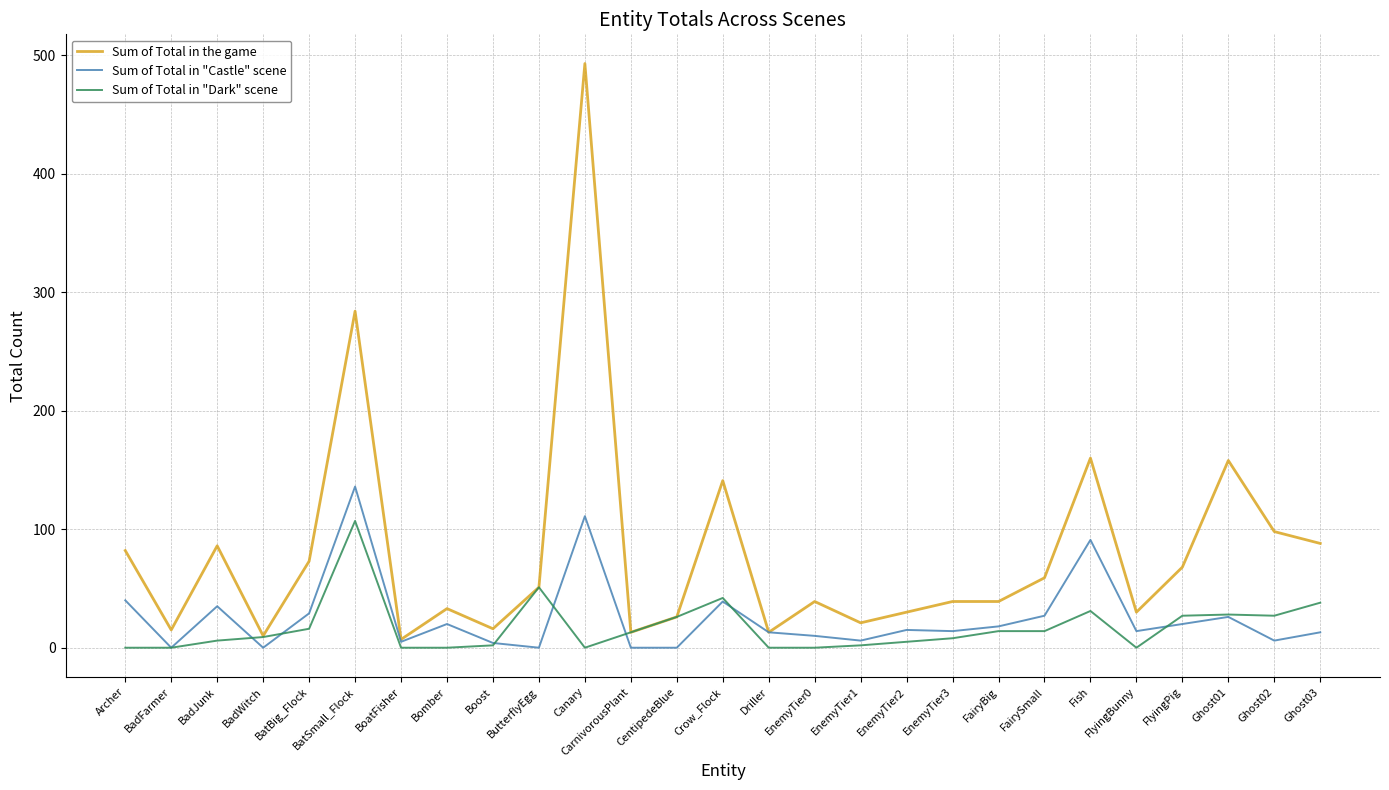

Rank the series by their maximum value, from lowest to highest.

Sum of Total in "Dark" scene, Sum of Total in "Castle" scene, Sum of Total in the game